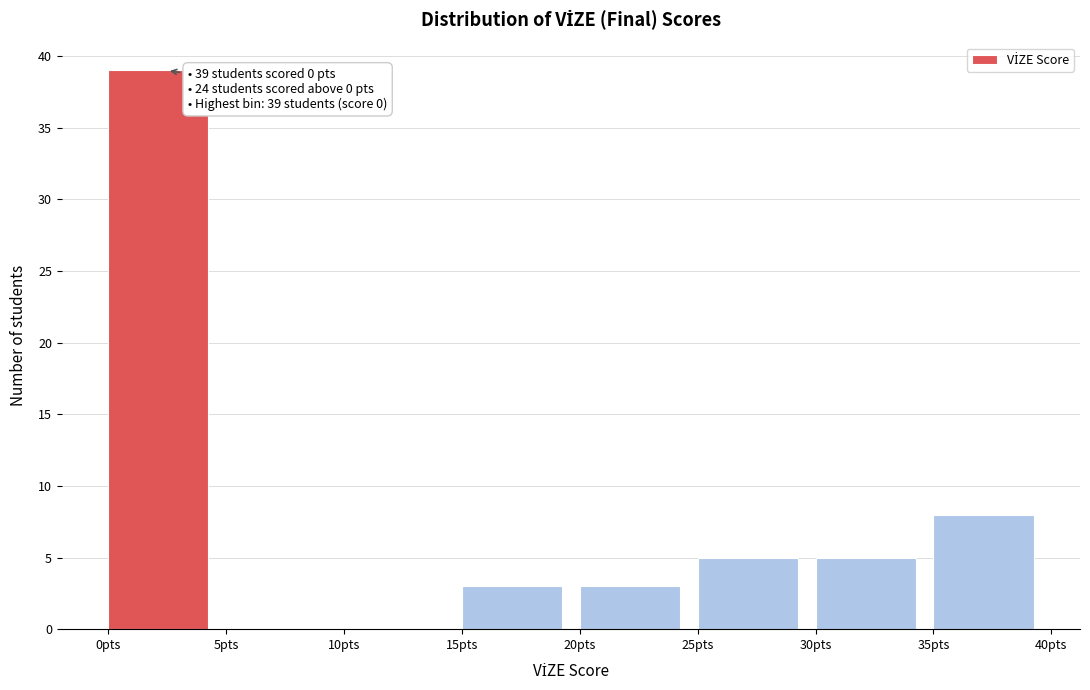

Which range on the x-axis has the tallest bar?

0 to 5